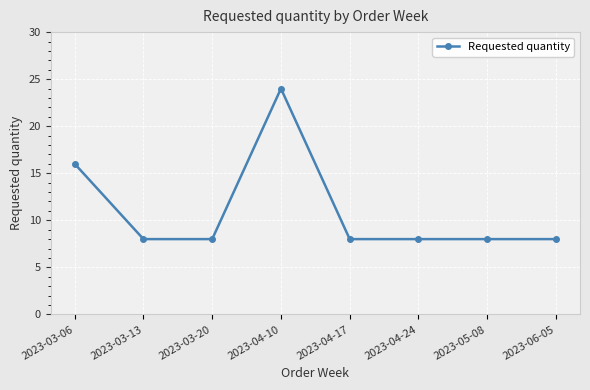

Does the chart have visible grid lines?

Yes